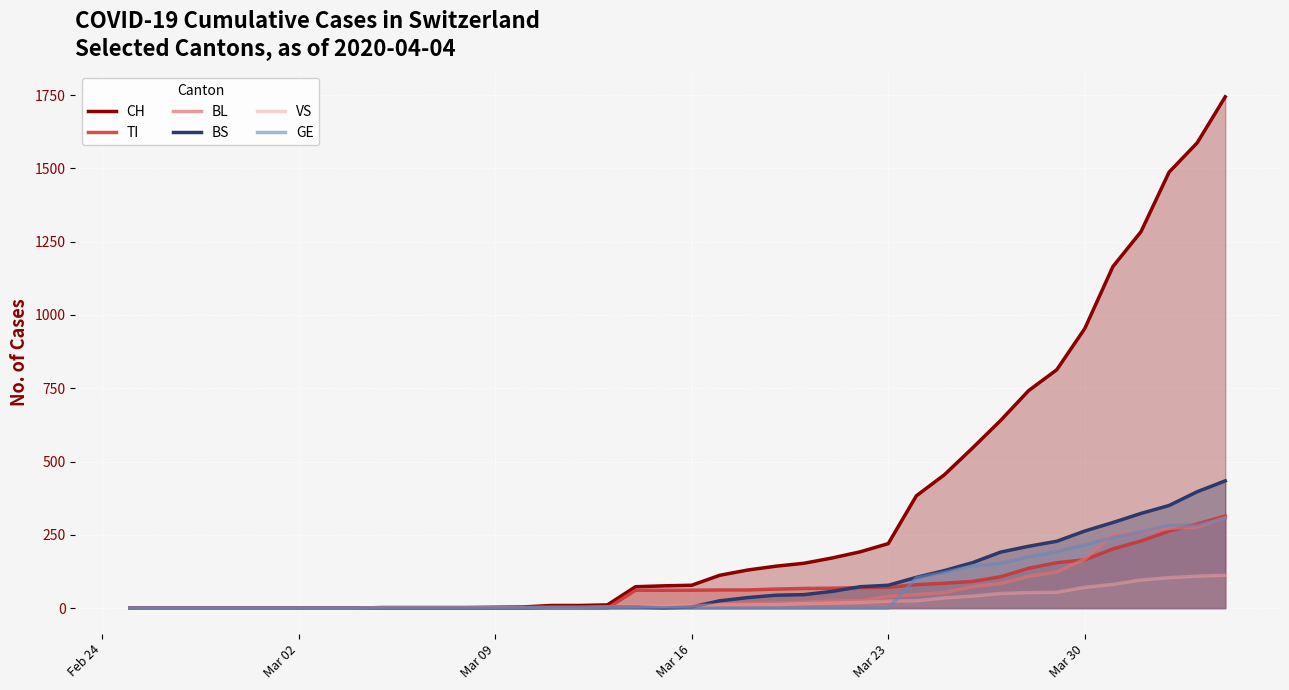

Which series has the largest total across all categories?

CH